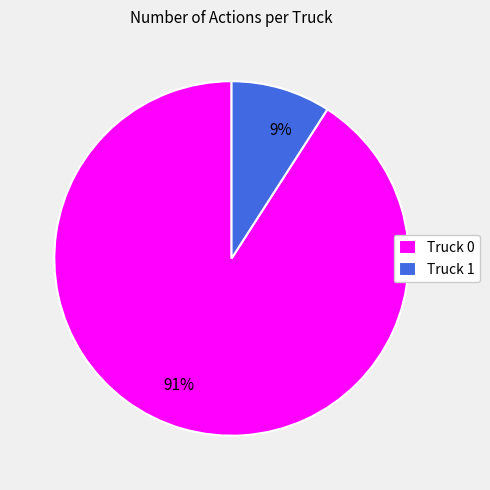

What is the smallest slice in the pie chart?

Truck 1